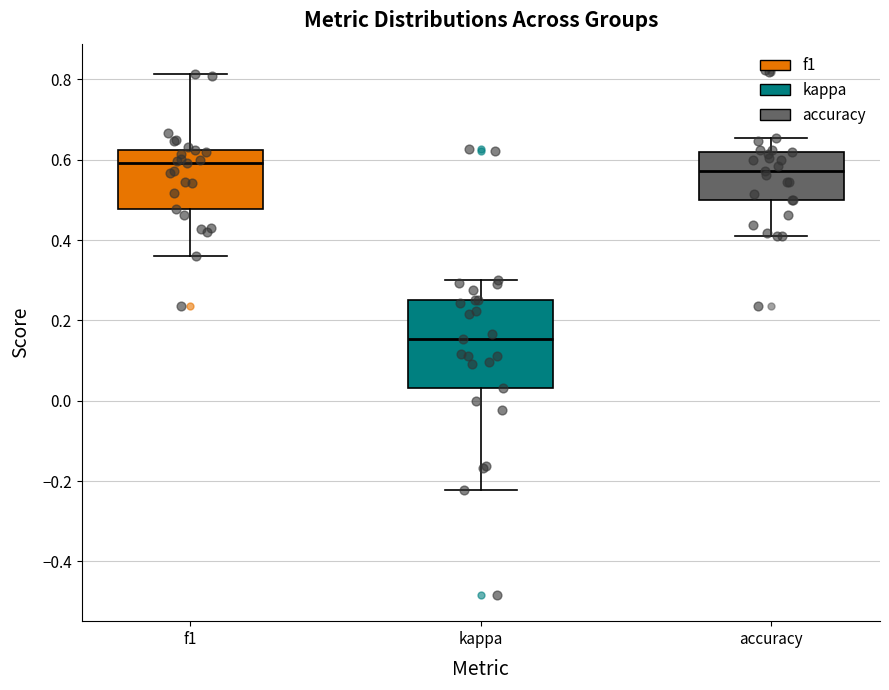

Which box is the tallest, from its lower edge to its upper edge?

kappa